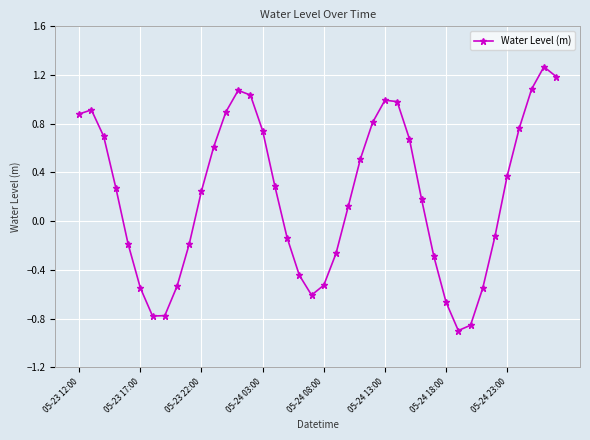

True or false: the data has more than 1 interior local peaks.

True